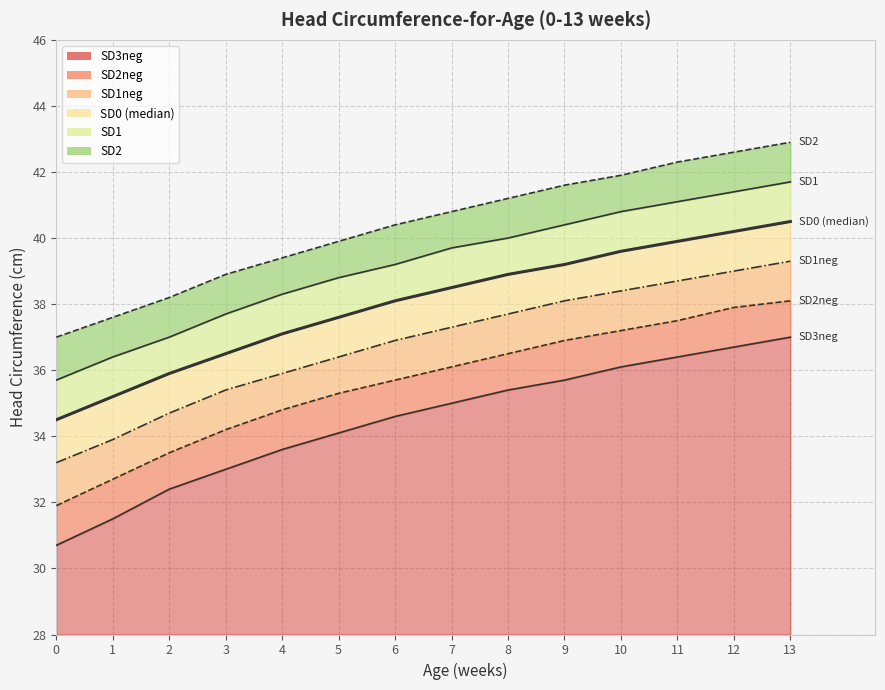

What is the difference between the SD1 values at 13 and 1?

5.3